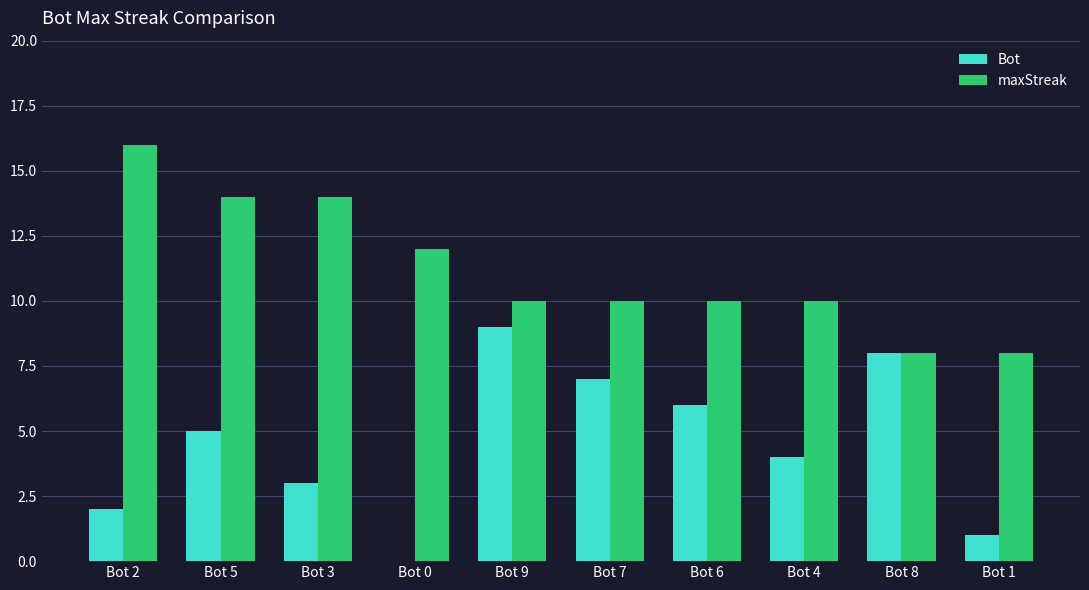

What is the sum of all maxStreak values?

112